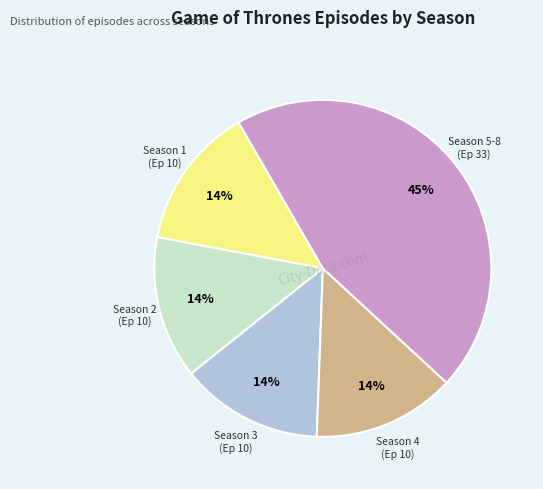

Does any single category account for the majority?

No